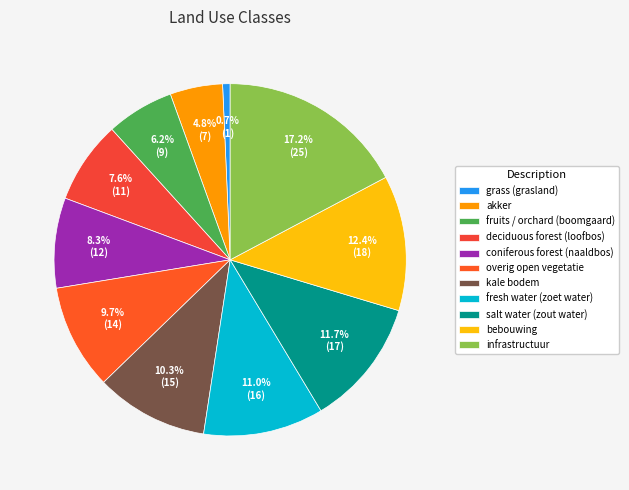

Is the sum of deciduous forest (loofbos) and overig open vegetatie greater than half?

No